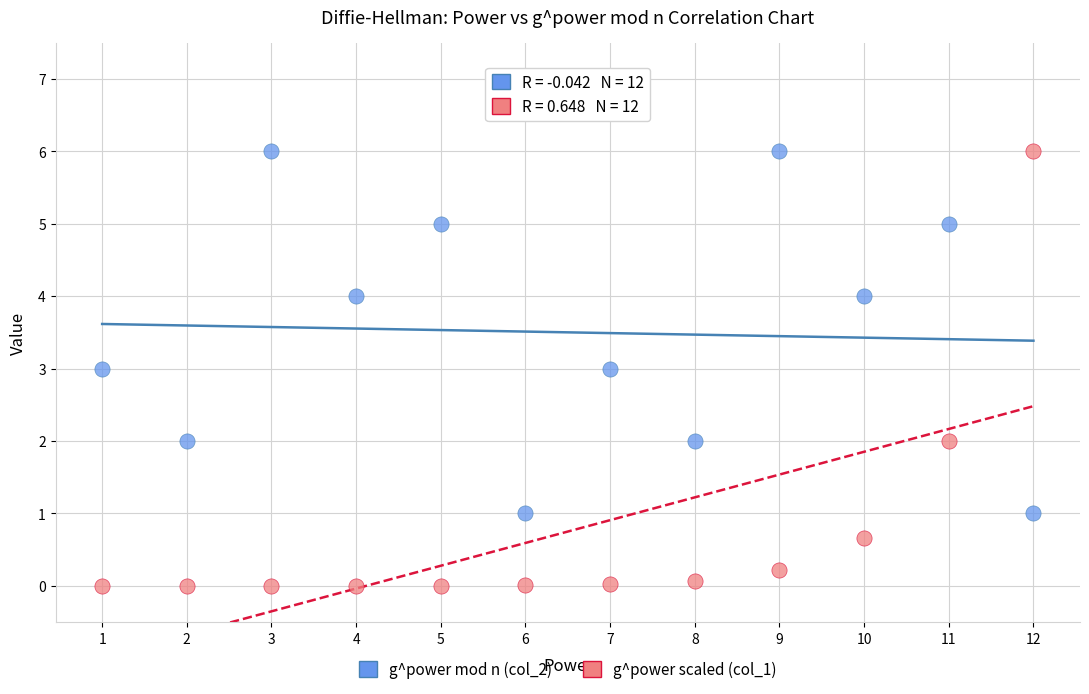

What are all the series names shown in the legend?

g^power mod n (col_2), g^power scaled (col_1)